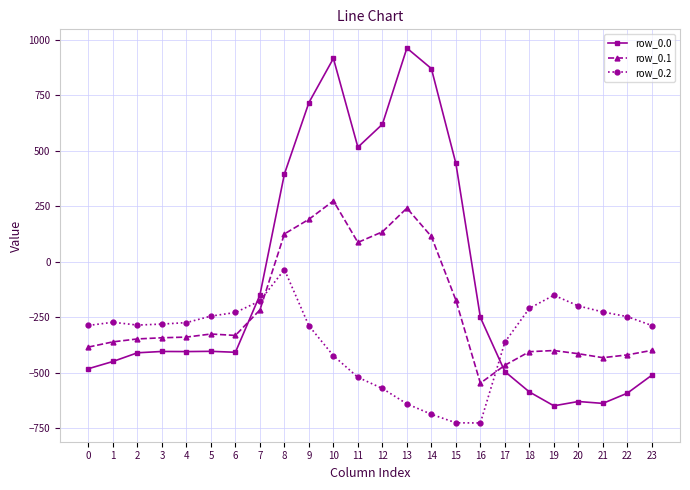

Between which two adjacent categories do row_0.2 and row_0.0 first intersect?

6 and 7